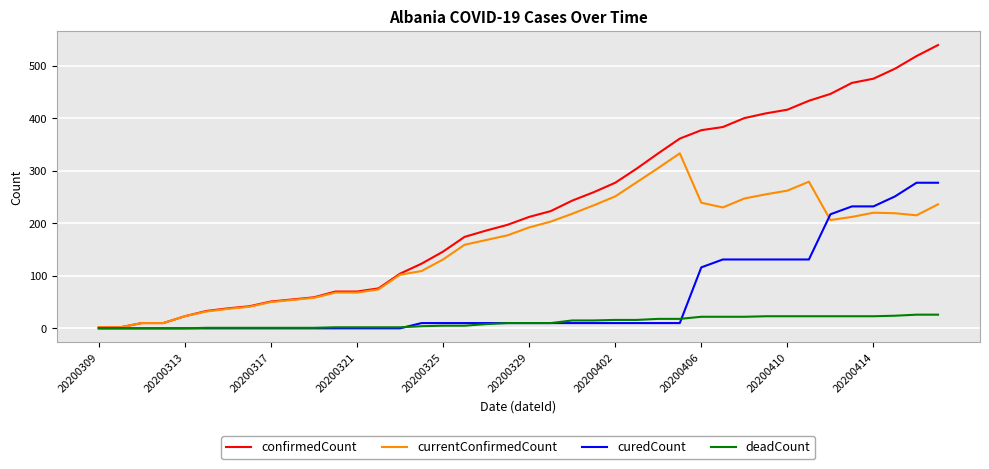

Rank the series by their average value, from highest to lowest.

confirmedCount, currentConfirmedCount, curedCount, deadCount